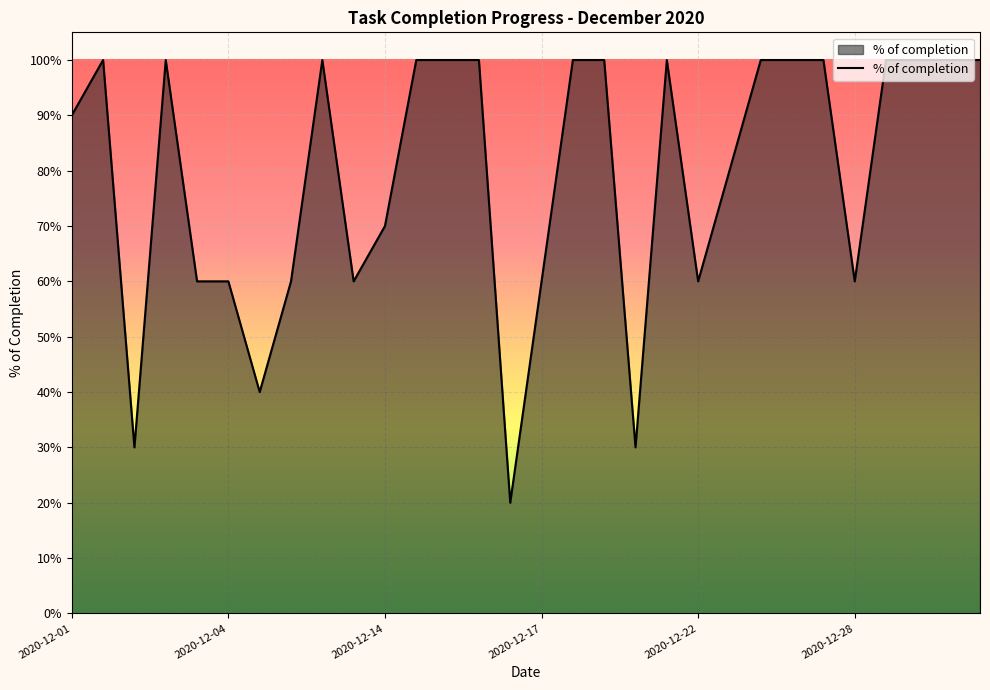

Is this an area chart (filled region under the line)?

Yes